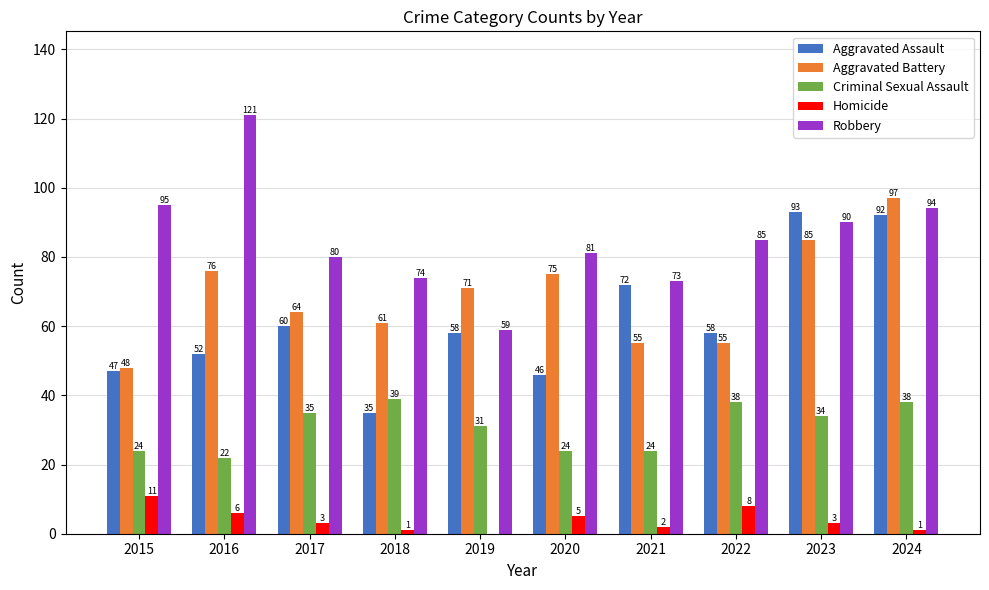

True or false: Aggravated Battery has a value of 136 at 2023.

False